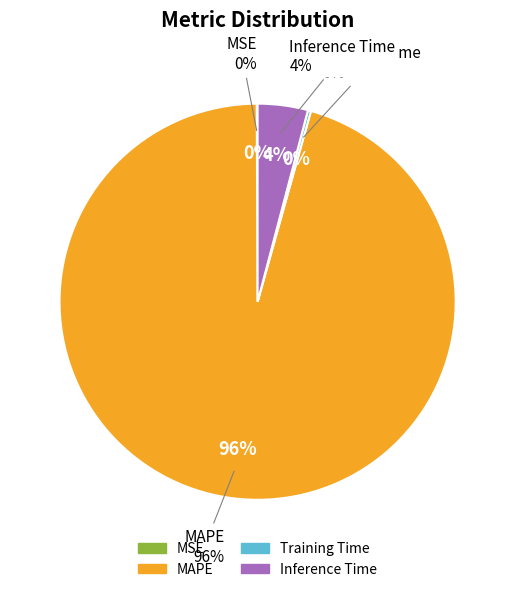

What portion of the pie excludes MAPE?

4.4%